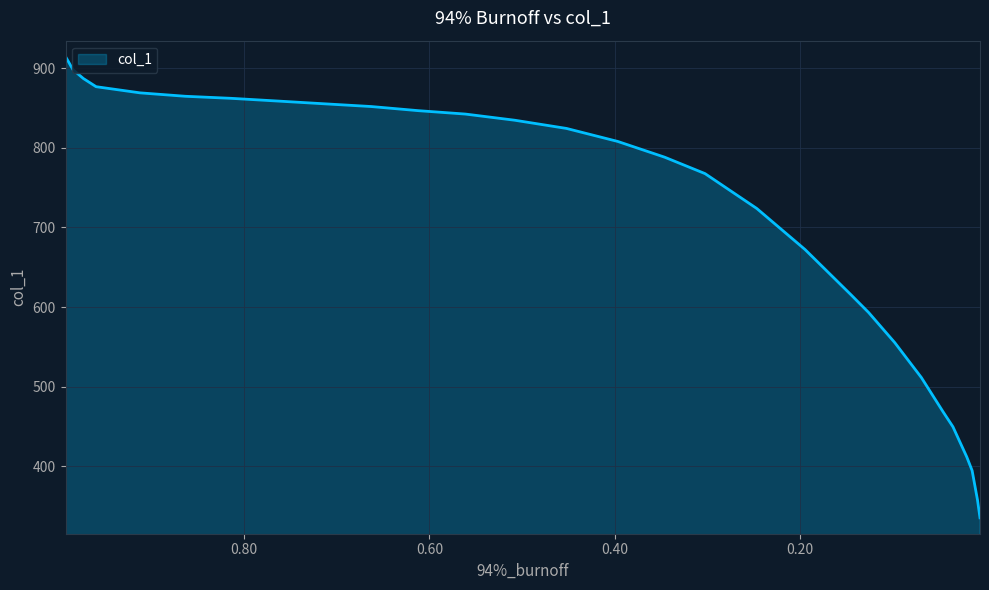

What is the greatest value displayed?

914.6